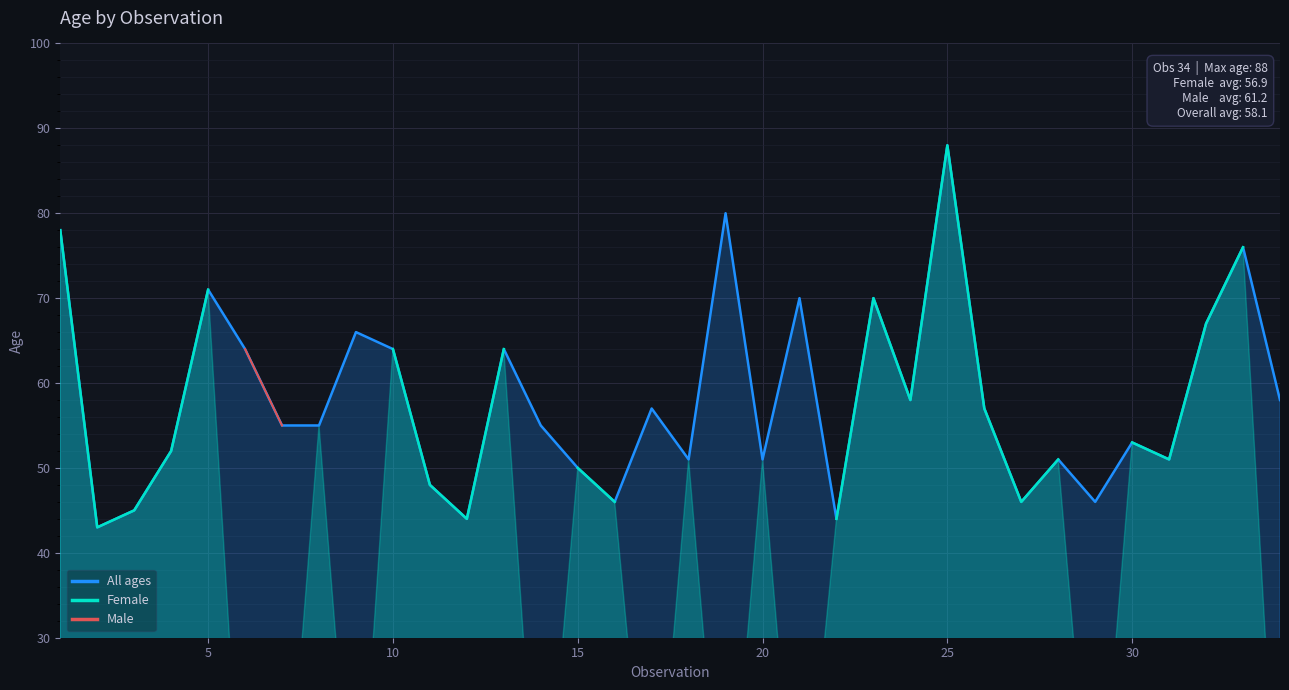

Which series has the widest spread of values?

All ages